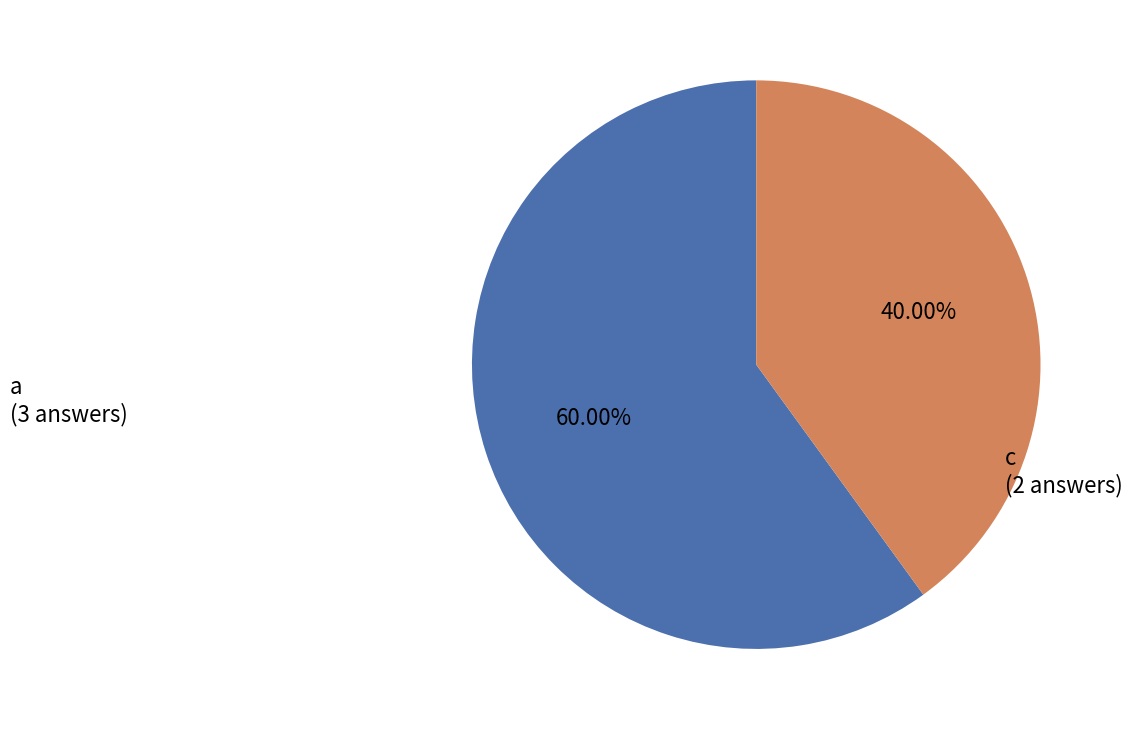

Rank the categories by value from highest to lowest.

a, c